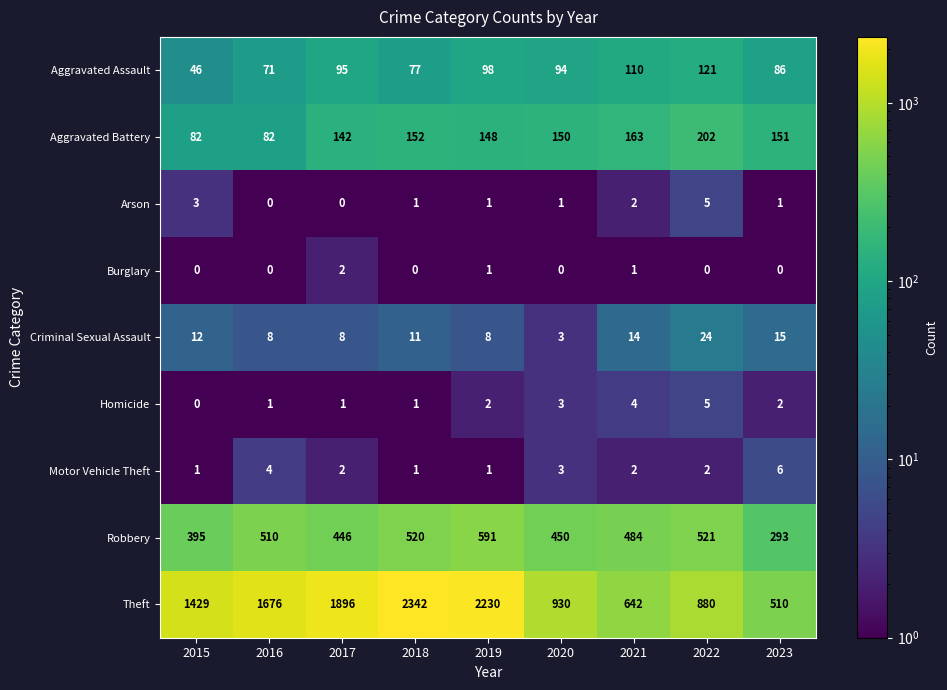

True or false: Aggravated Assault has a value of 94 at 2020.

True